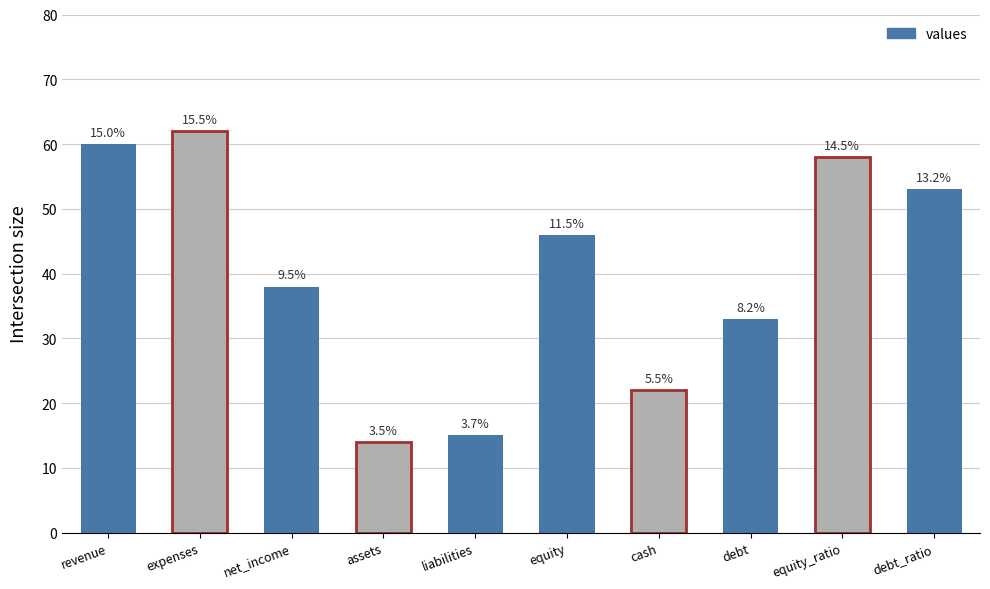

What is the difference between the values at liabilities and assets?

1